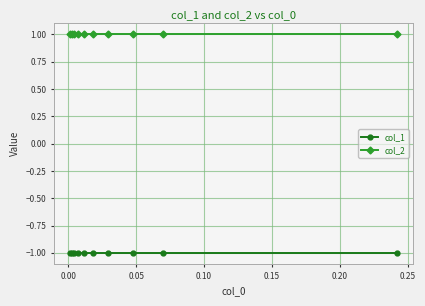

What is the sum of all col_1 values?

-10